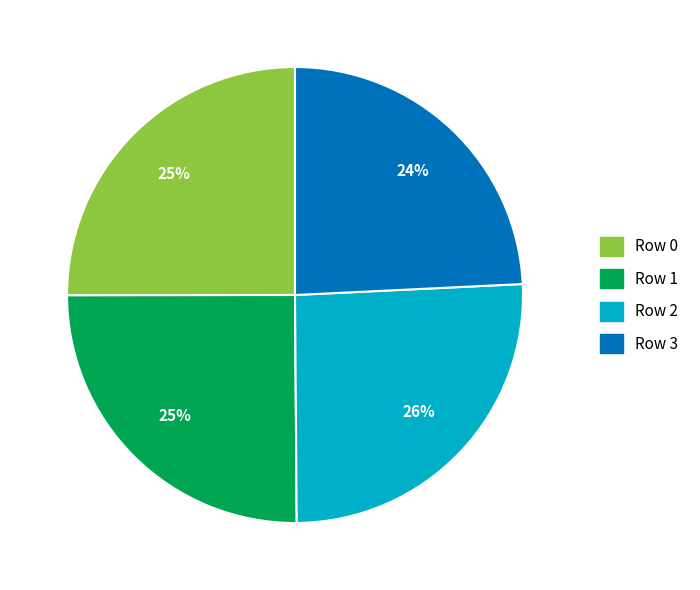

To the nearest percent, what portion does Row 3 represent?

24%